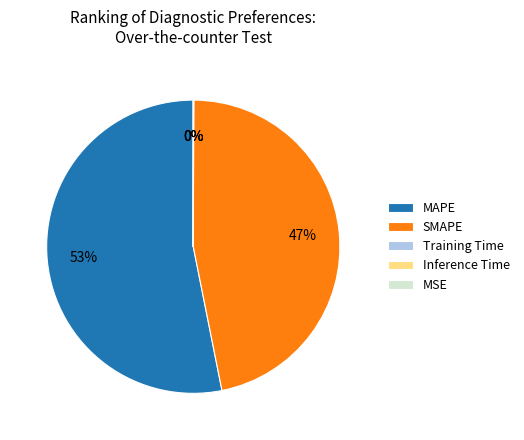

Is it true that SMAPE is 47% of the pie?

True